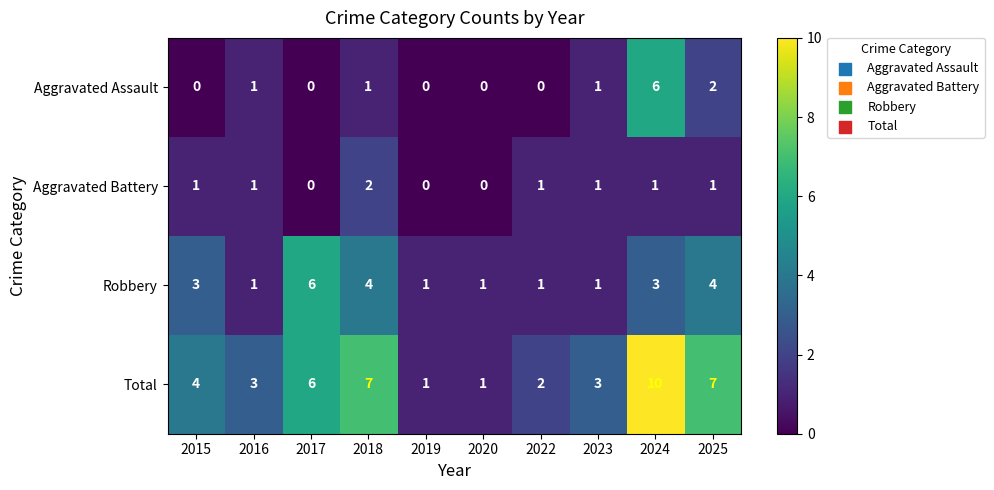

True or false: Aggravated Assault has a value of 0 at 2015.

True